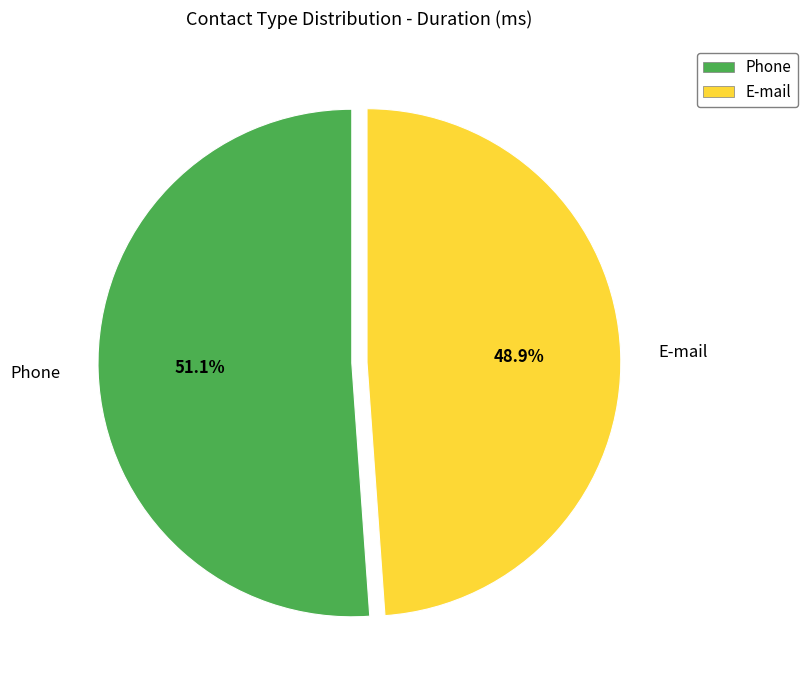

Which category accounts for the majority?

Phone